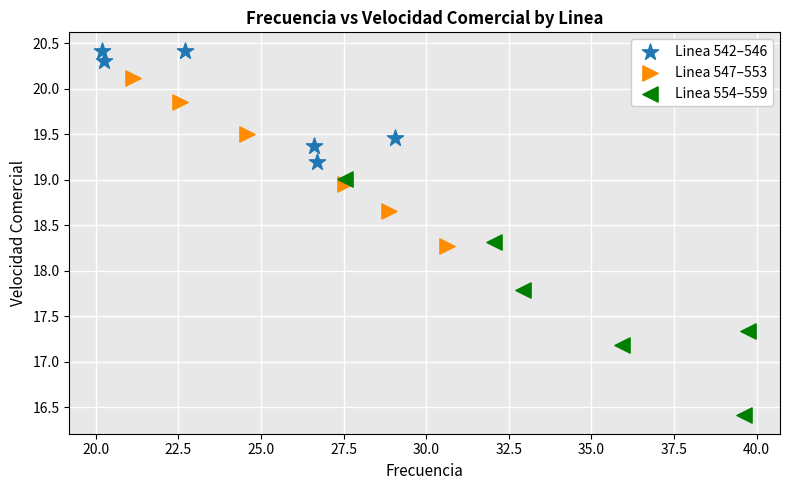

Which series has the largest Y range (max minus min)?

Linea 554–559